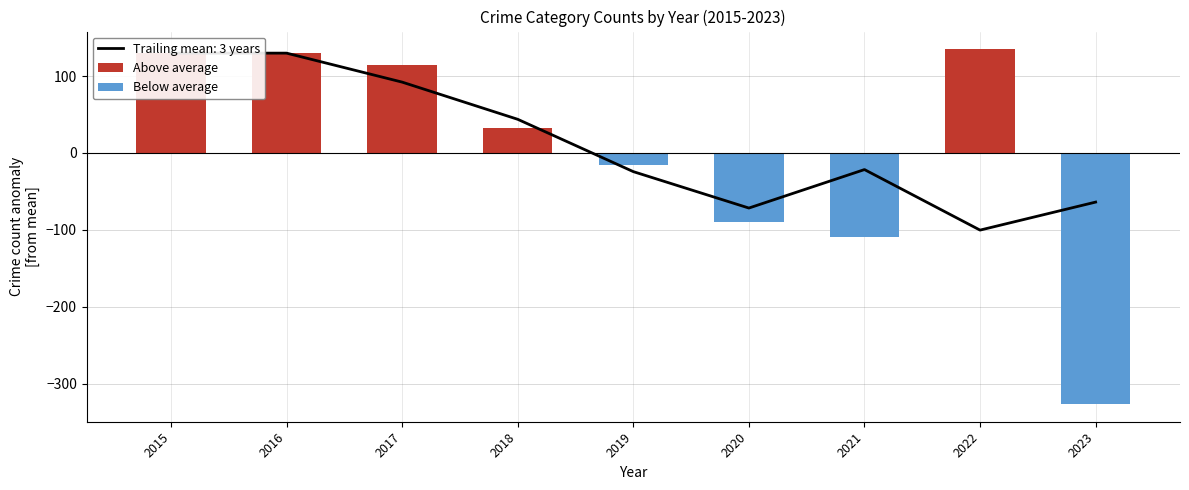

Which series has the largest total across all categories?

Above average